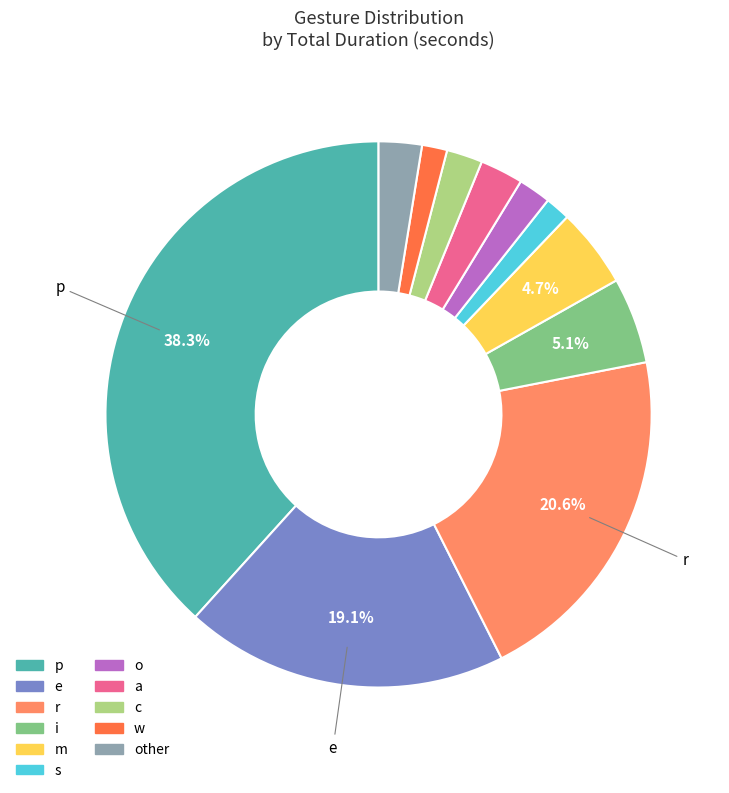

Does any single category account for the majority?

No